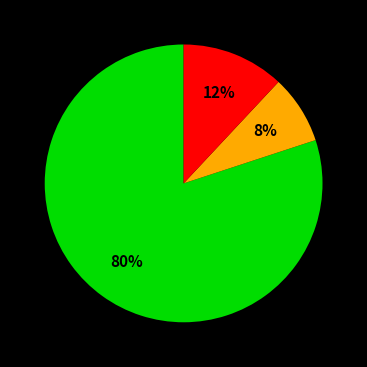

To the nearest percent, what is the difference between the largest and smallest slice percentages?

72%